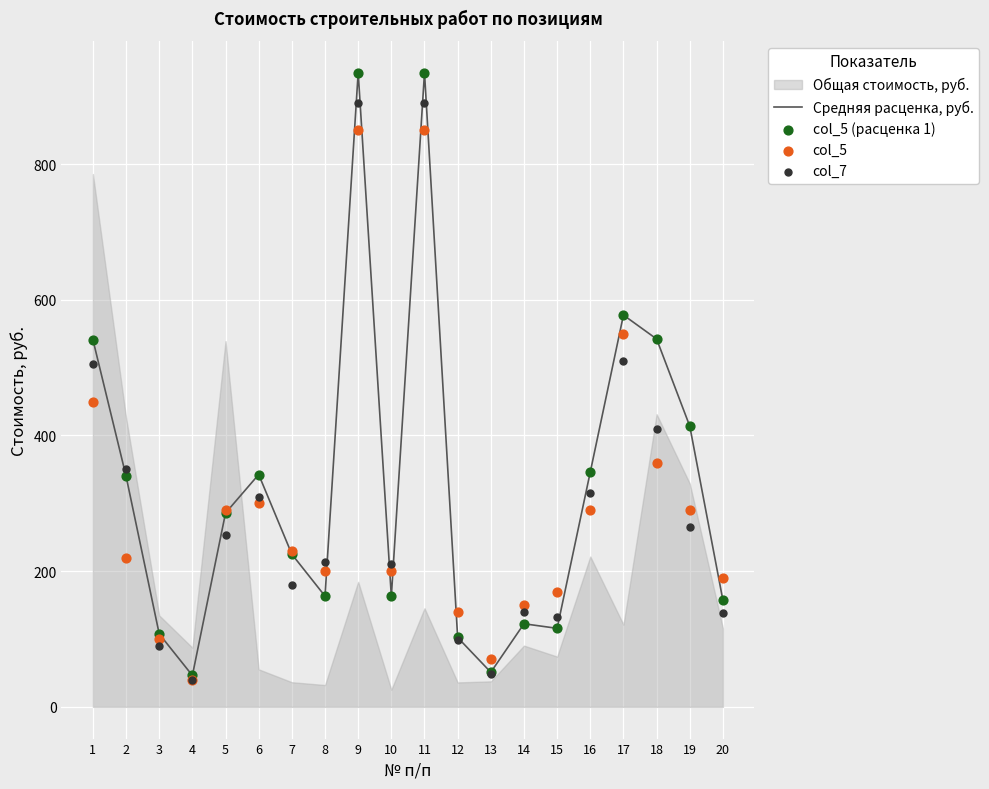

Which series has the largest total across all categories?

Средняя расценка, руб.